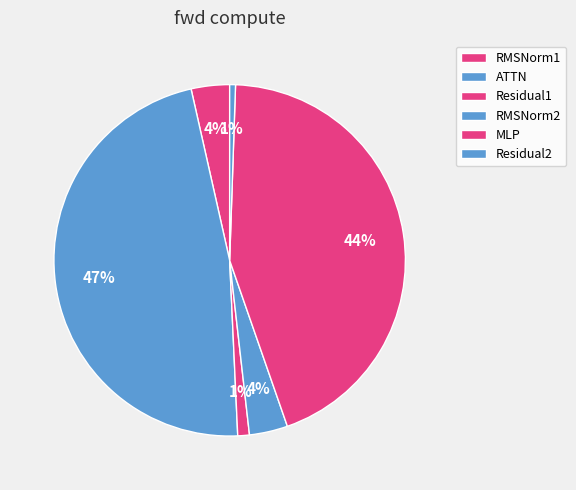

How many segments does this pie chart have?

6